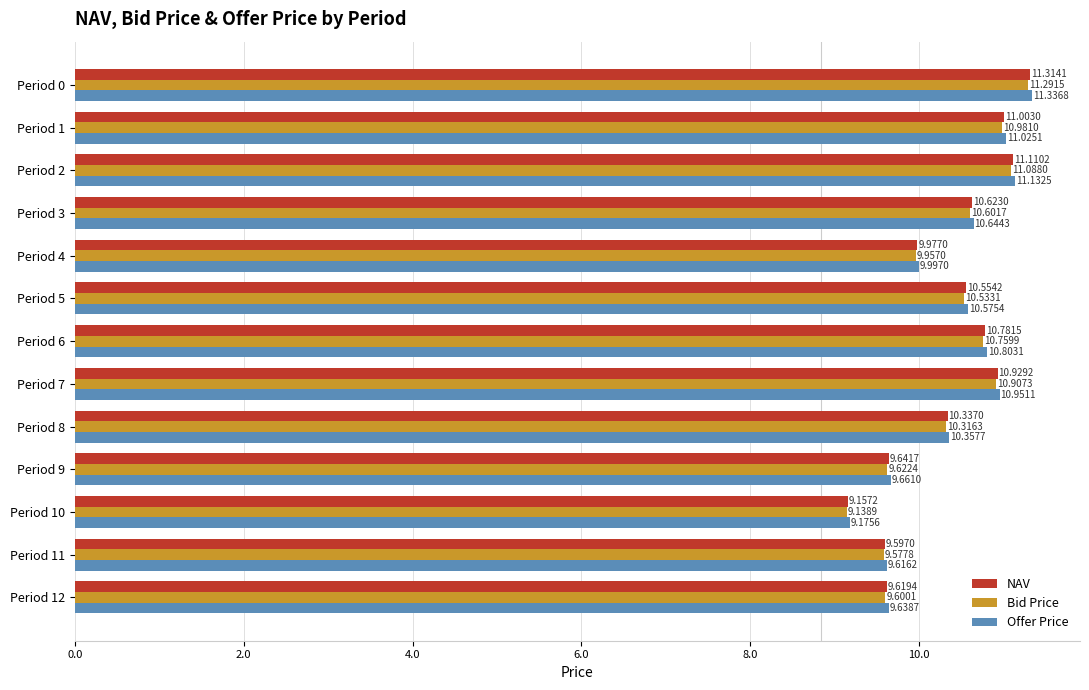

What is the minimum value shown in the chart?

9.1